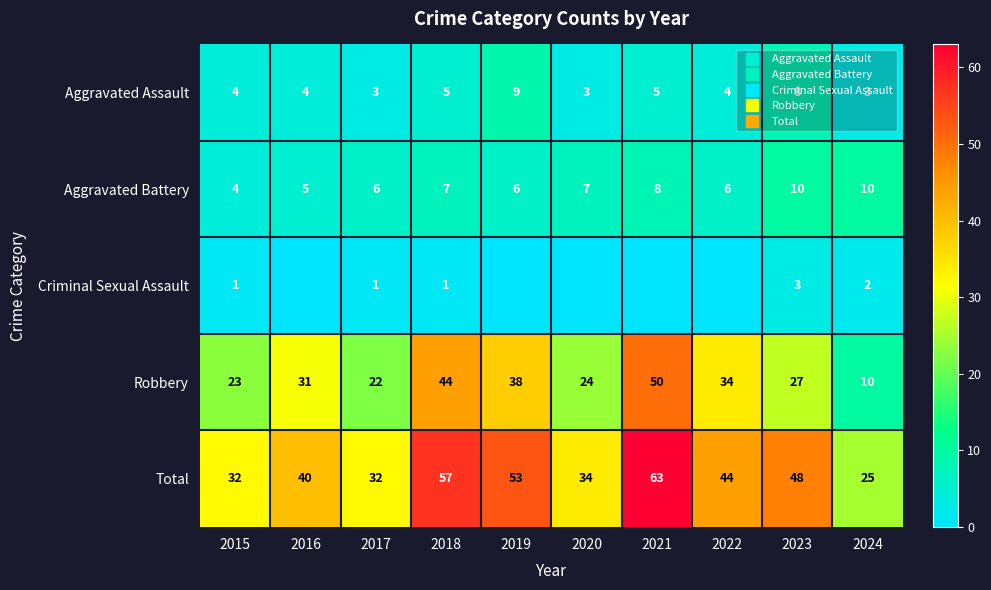

Read the Aggravated Assault value at 2022.

4